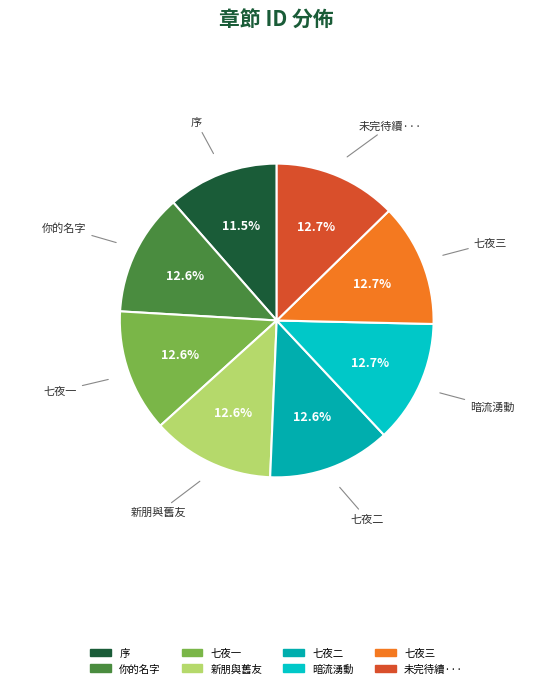

Between 七夜三 and 序, which is larger?

七夜三